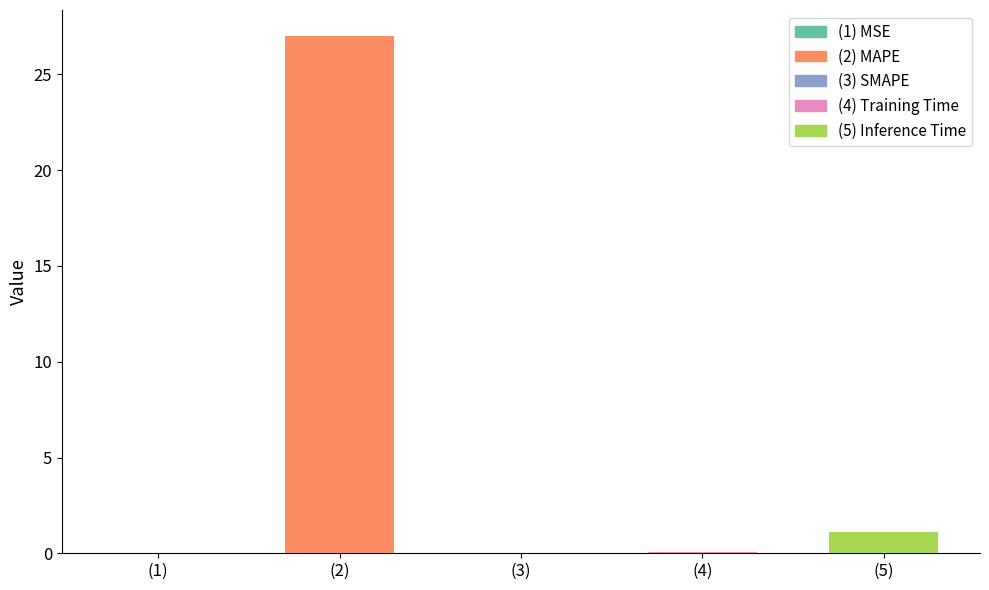

Where is the data nearest to the value 13?

Inference Time